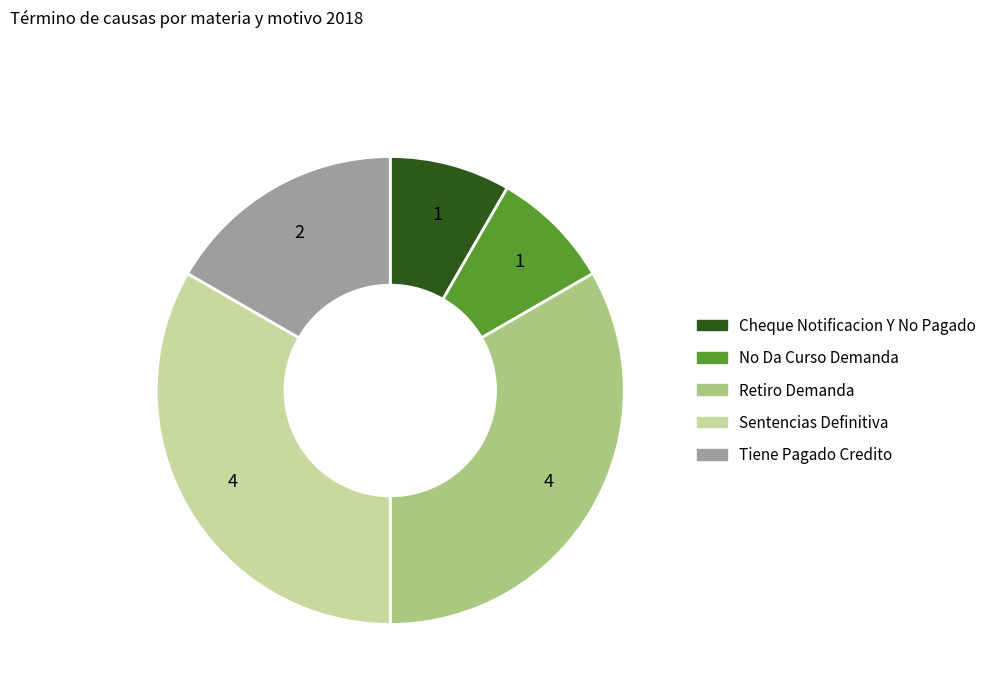

Is there any slice that represents more than half of the pie?

No